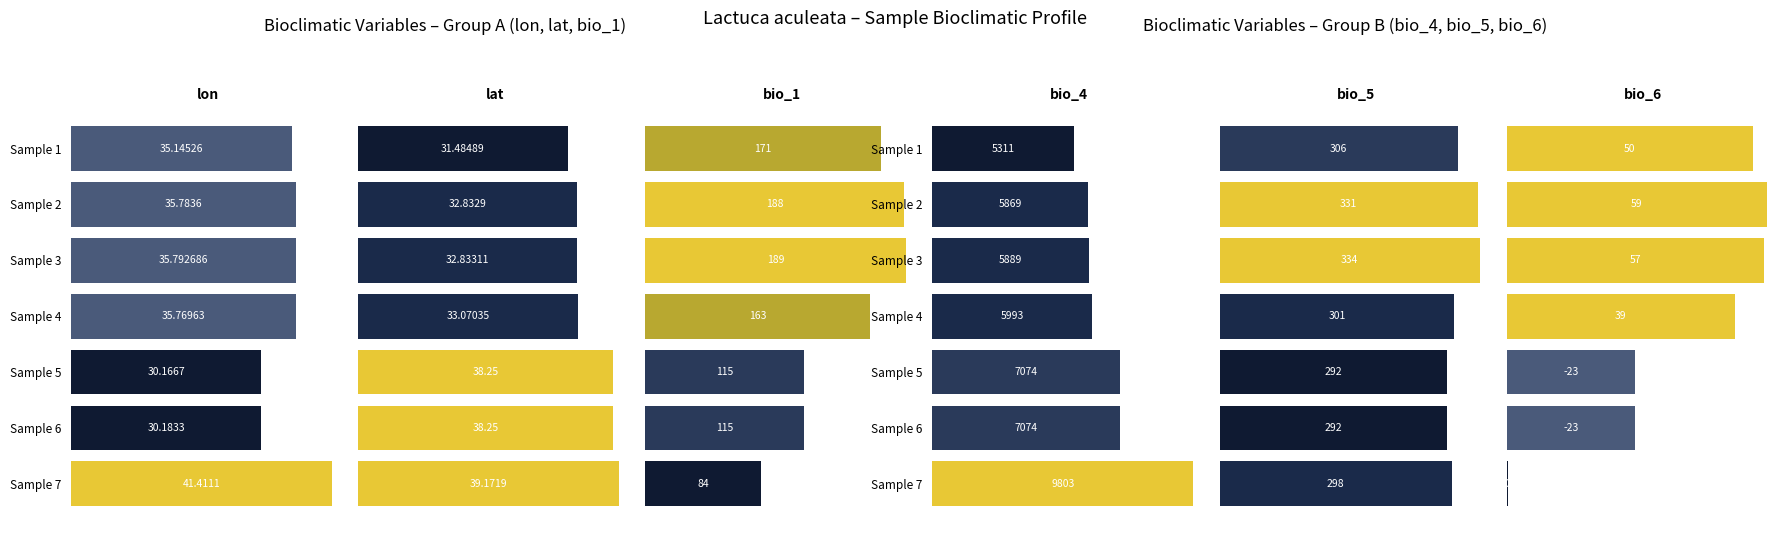

List the series in order of their peak value, highest first.

bio_4, bio_5, bio_1, bio_6, lon, lat